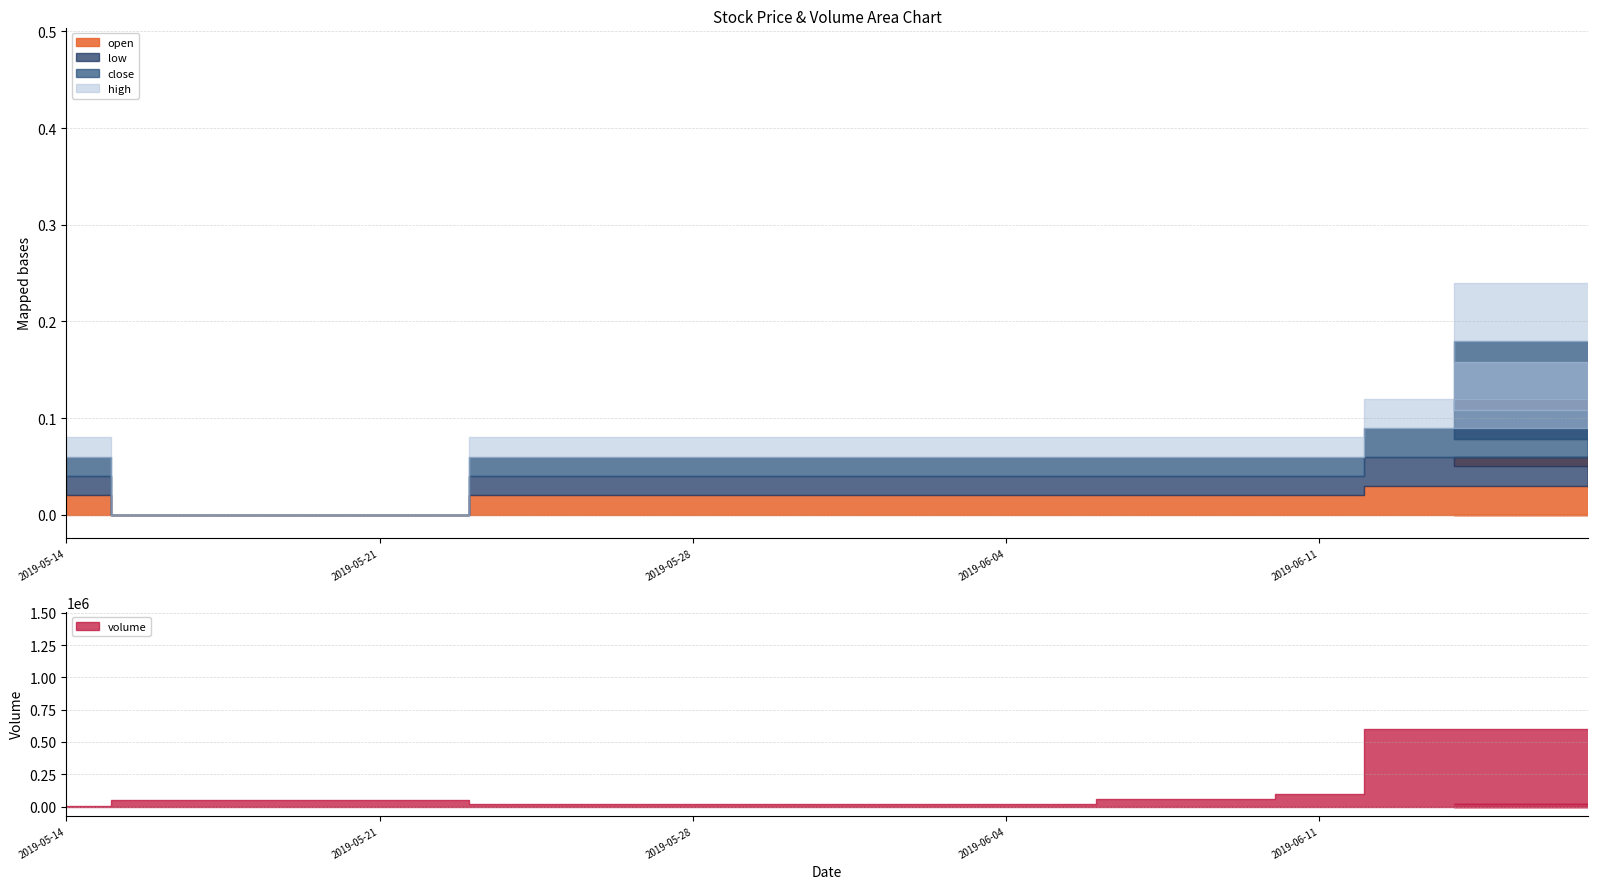

What is the value of the open point at the 4th from the left?

9.7